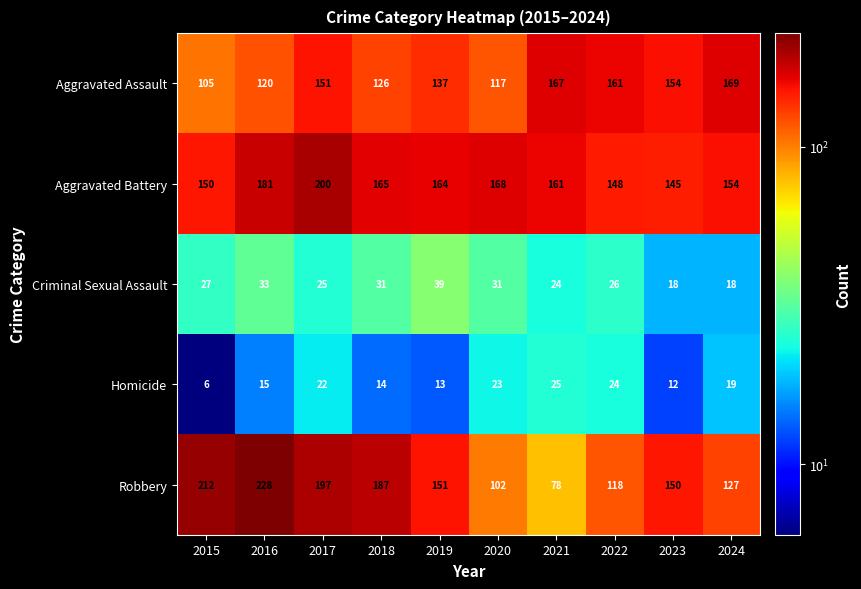

Which category has the highest value in the Aggravated Assault series?

2024